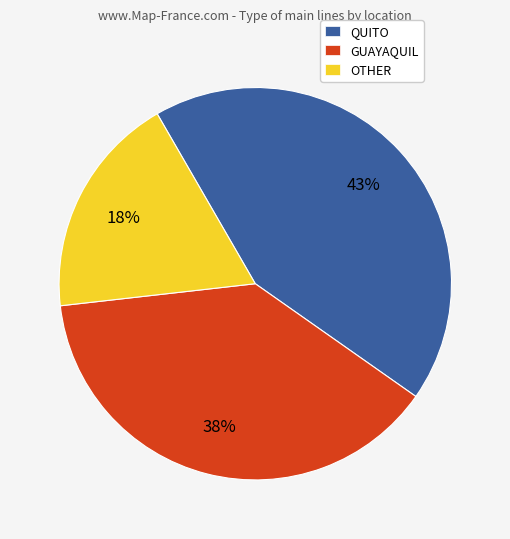

How many segments does this pie chart have?

3